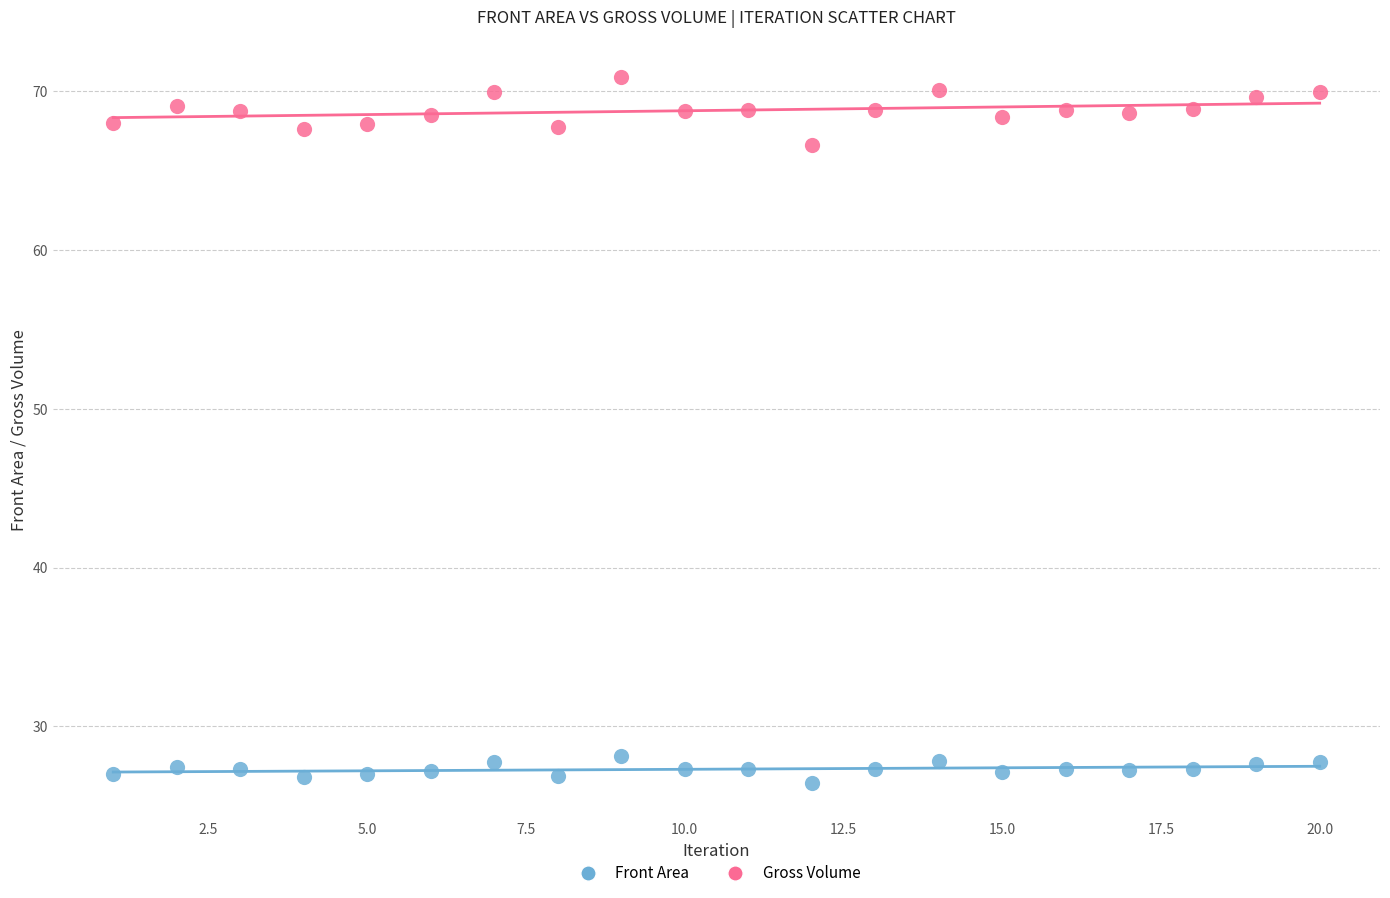

What are all the series names shown in the legend?

Front Area, Gross Volume